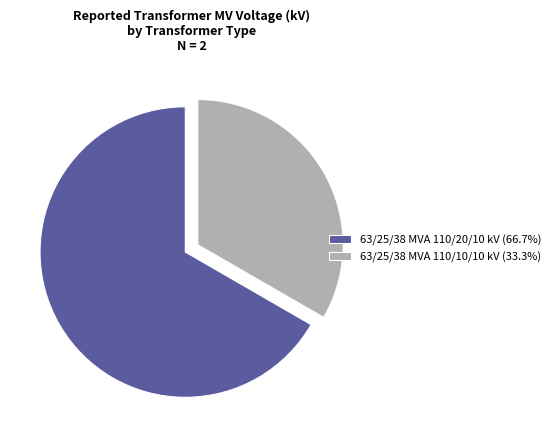

Which has a higher value, 63/25/38 MVA 110/10/10 kV or 63/25/38 MVA 110/20/10 kV?

63/25/38 MVA 110/20/10 kV